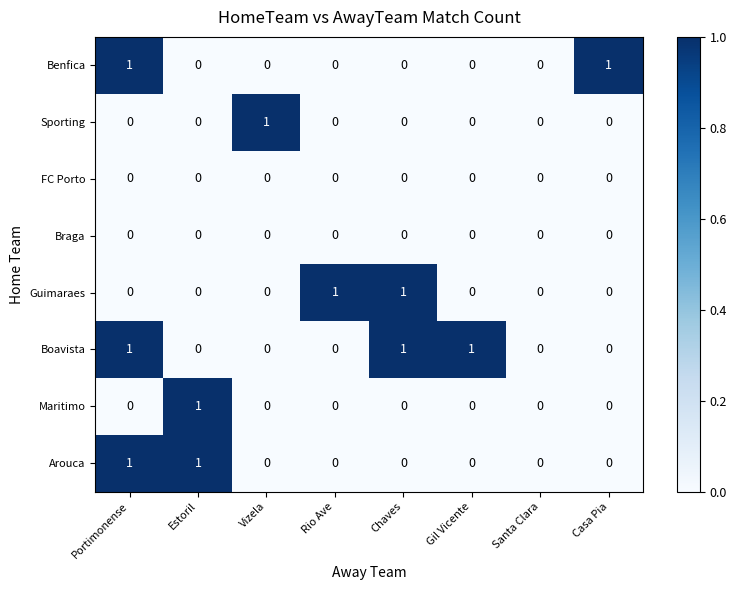

Which category has the highest value in the Sporting series?

Vizela